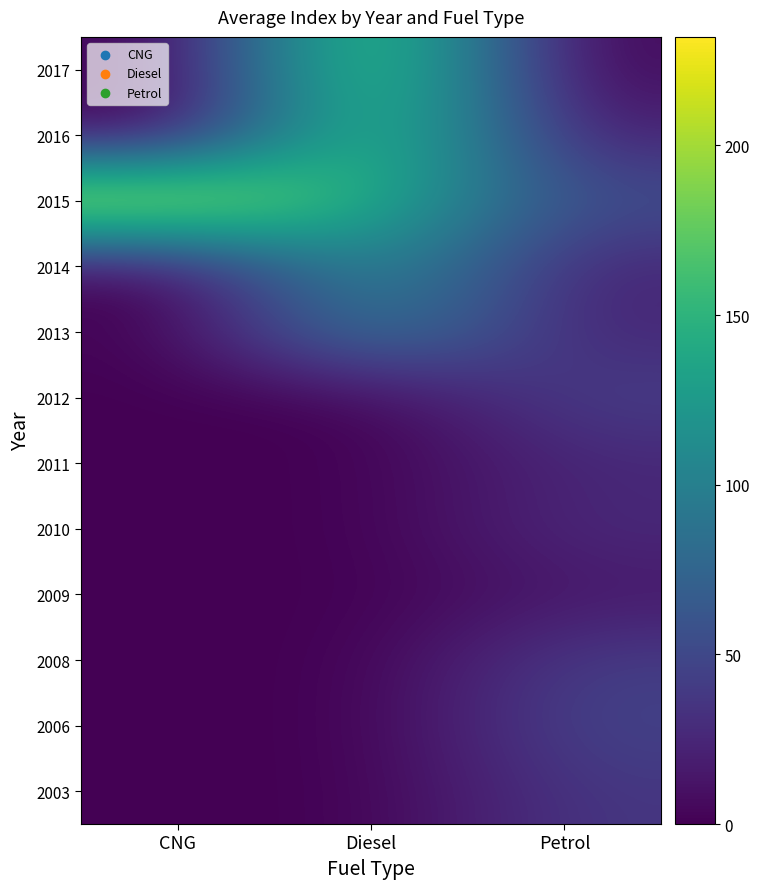

What is the difference between the highest and lowest values at CNG?

232